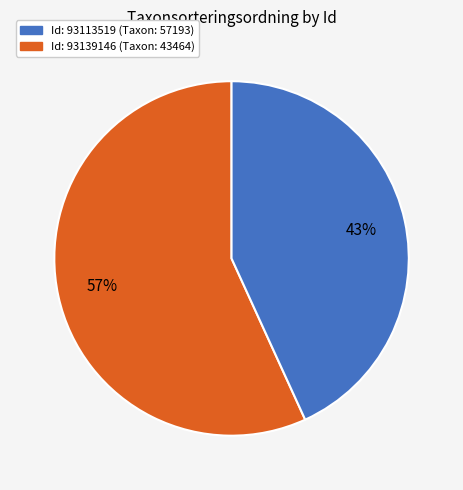

How many slices are in this pie chart?

2